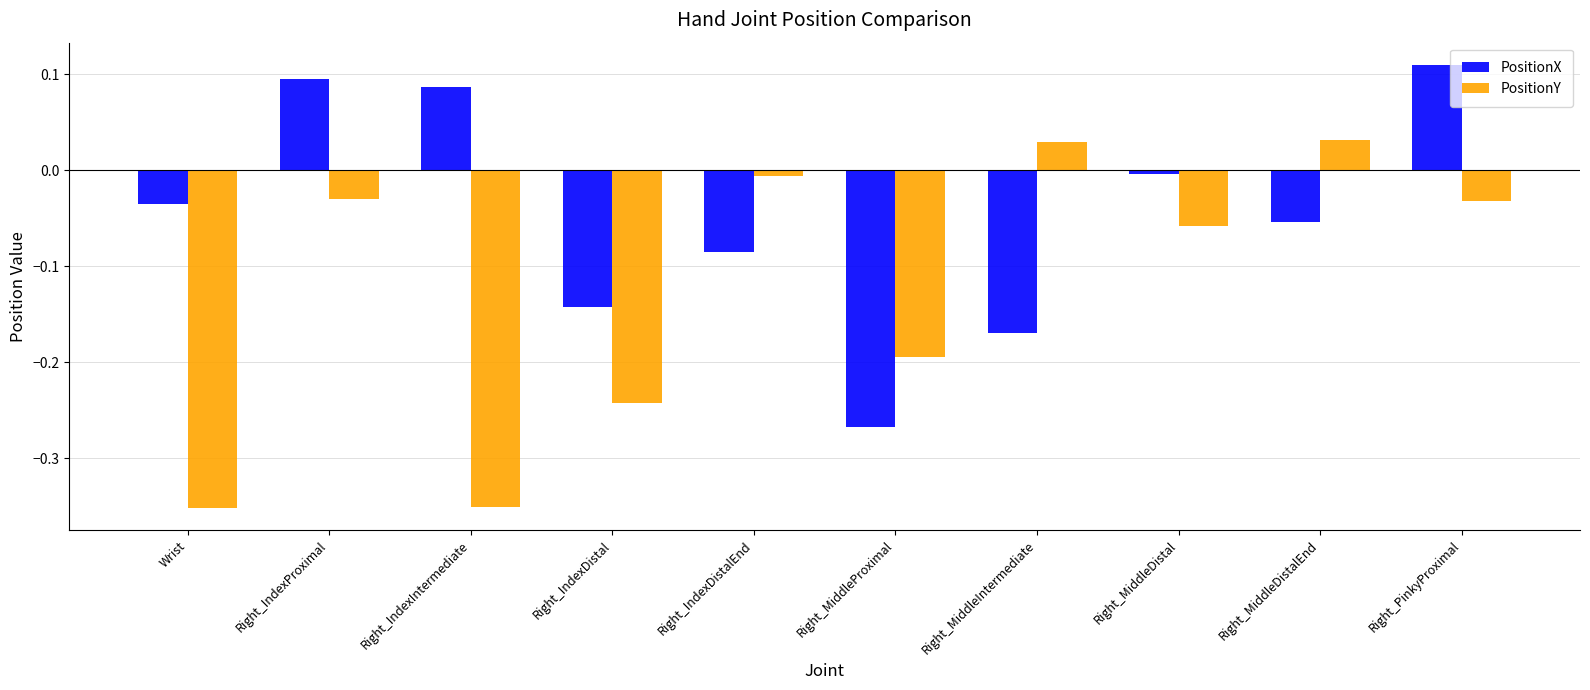

How many data points in PositionY are above 0?

2